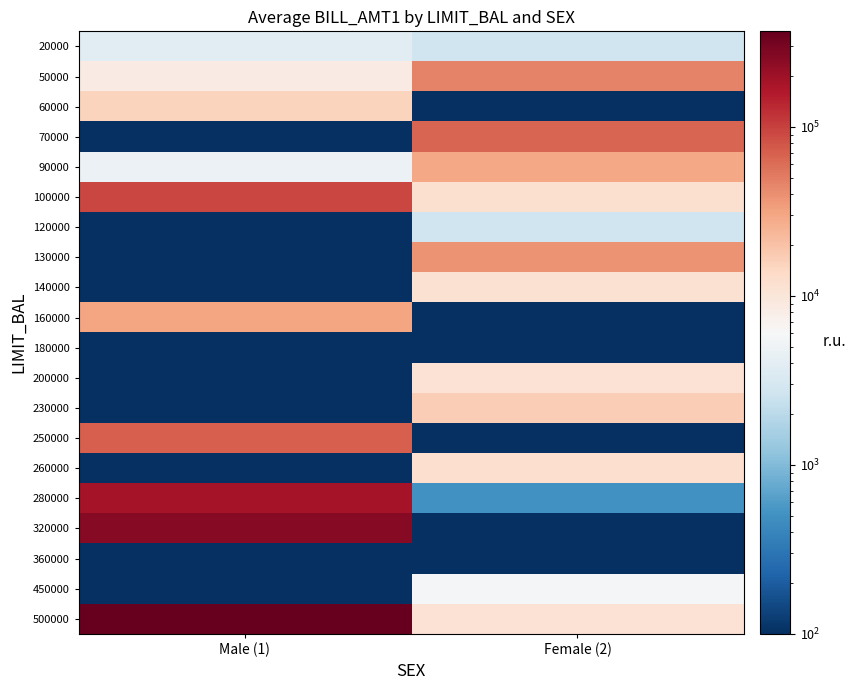

Reading left to right, list all the values displayed in this chart.

20000: Male (1)=3913	Female (2)=2682
50000: Male (1)=8617	Female (2)=46990
60000: Male (1)=15054	Female (2)=1
70000: Male (1)=1	Female (2)=65802
90000: Male (1)=4744	Female (2)=29239
100000: Male (1)=93036	Female (2)=11876
120000: Male (1)=1	Female (2)=2682
130000: Male (1)=1	Female (2)=38358
140000: Male (1)=1	Female (2)=11285
160000: Male (1)=30265	Female (2)=1
180000: Male (1)=1	Female (2)=1
200000: Male (1)=1	Female (2)=11073
230000: Male (1)=1	Female (2)=16646
250000: Male (1)=70887	Female (2)=1
260000: Male (1)=1	Female (2)=12261
280000: Male (1)=186503	Female (2)=498
320000: Male (1)=253286	Female (2)=1
360000: Male (1)=1	Female (2)=1
450000: Male (1)=1	Female (2)=5512
500000: Male (1)=367965	Female (2)=10929